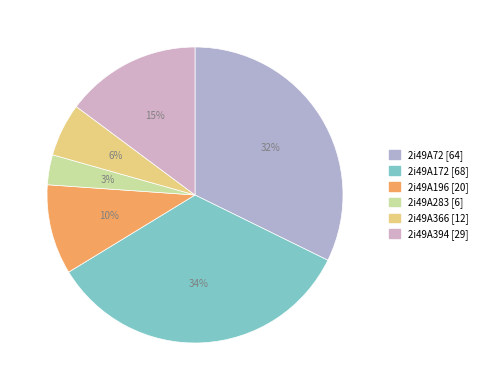

Between 2i49A283 and 2i49A394, which is larger?

2i49A394